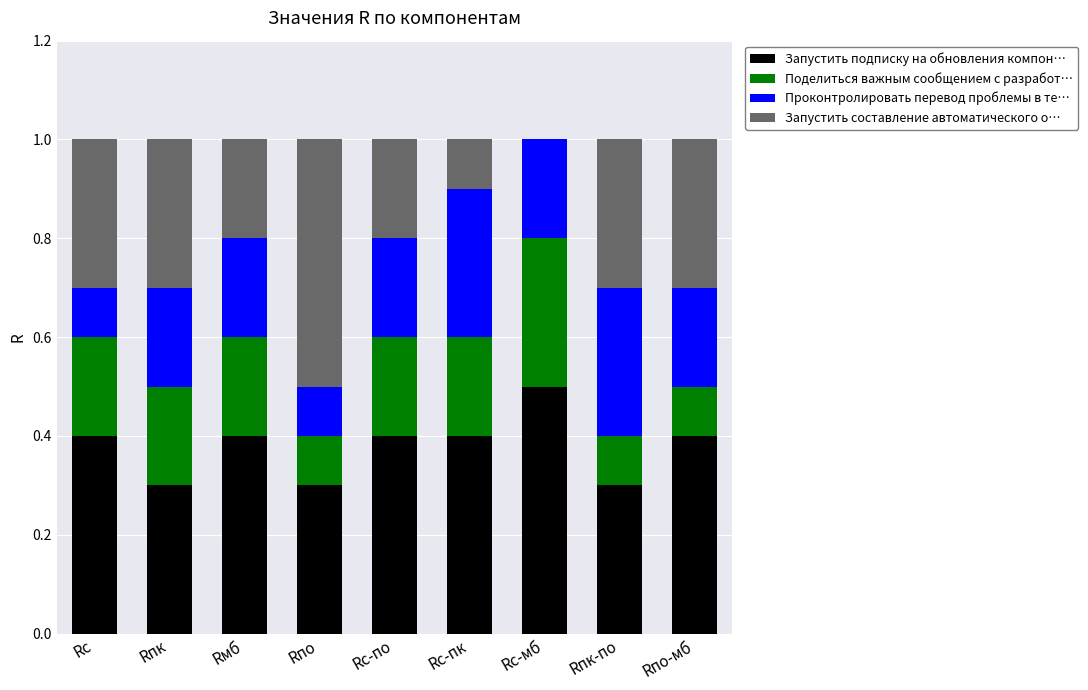

At which label does Запустить подписку на обновления компон… reach its peak?

Rс-мб